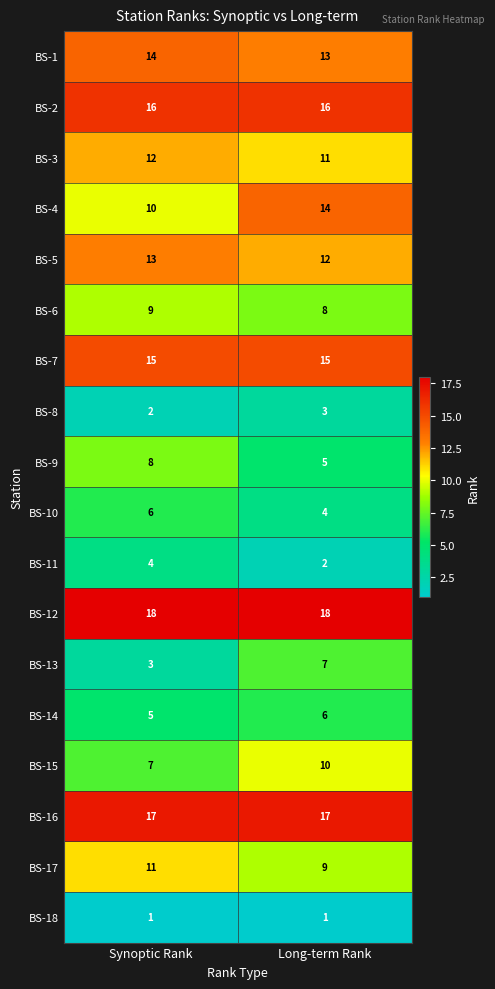

Is it true that BS-5 equals 7 at Long-term Rank?

False